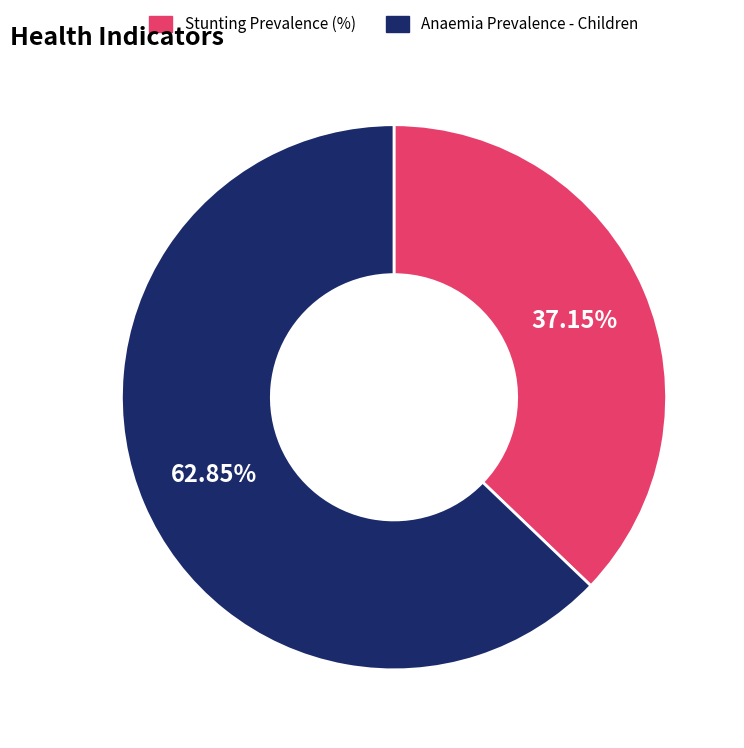

How many slices are in this pie chart?

2